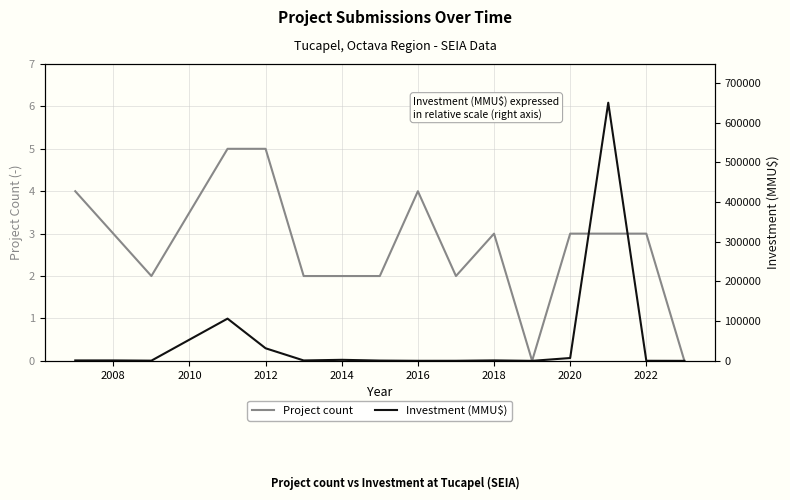

What is the maximum value shown in the chart?

650135